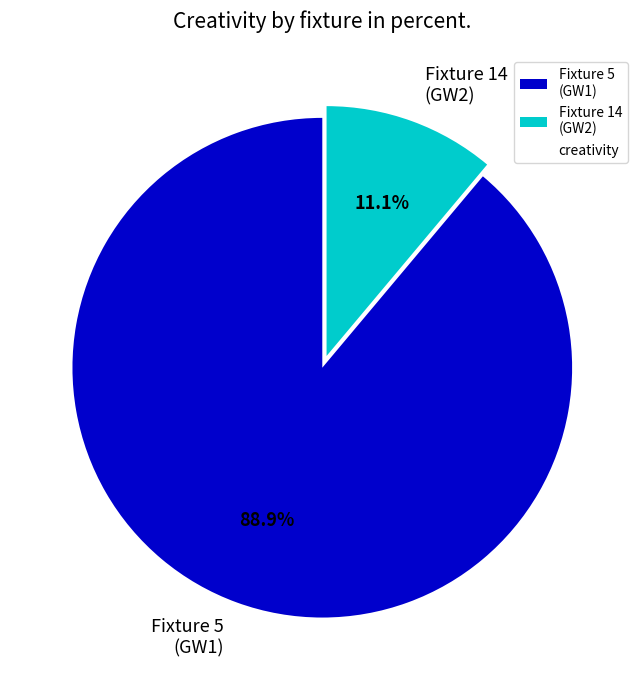

Does any single category account for the majority?

Yes